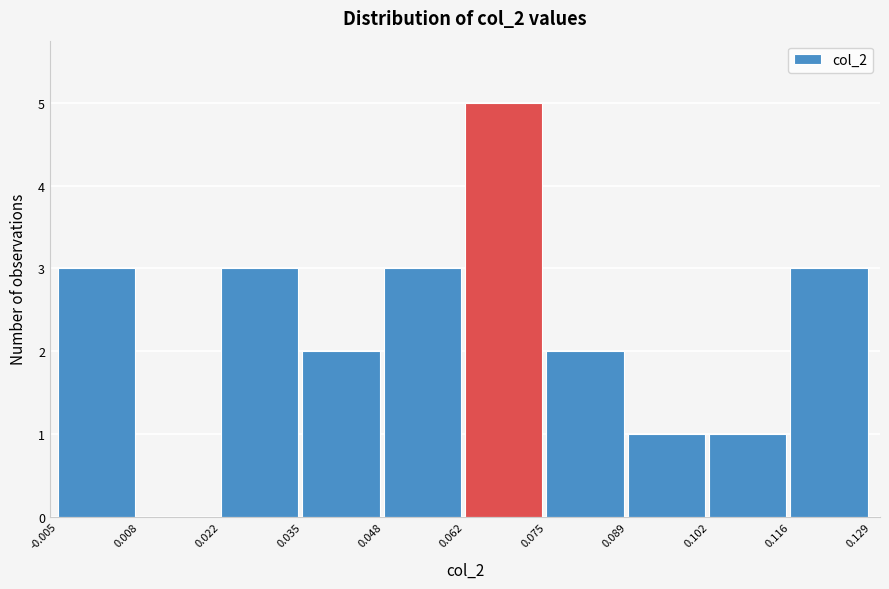

How tall is the bar that spans 0.022 to 0.035 on the x-axis? The values are not printed on the chart, so give them approximately, as read against the axis.

3